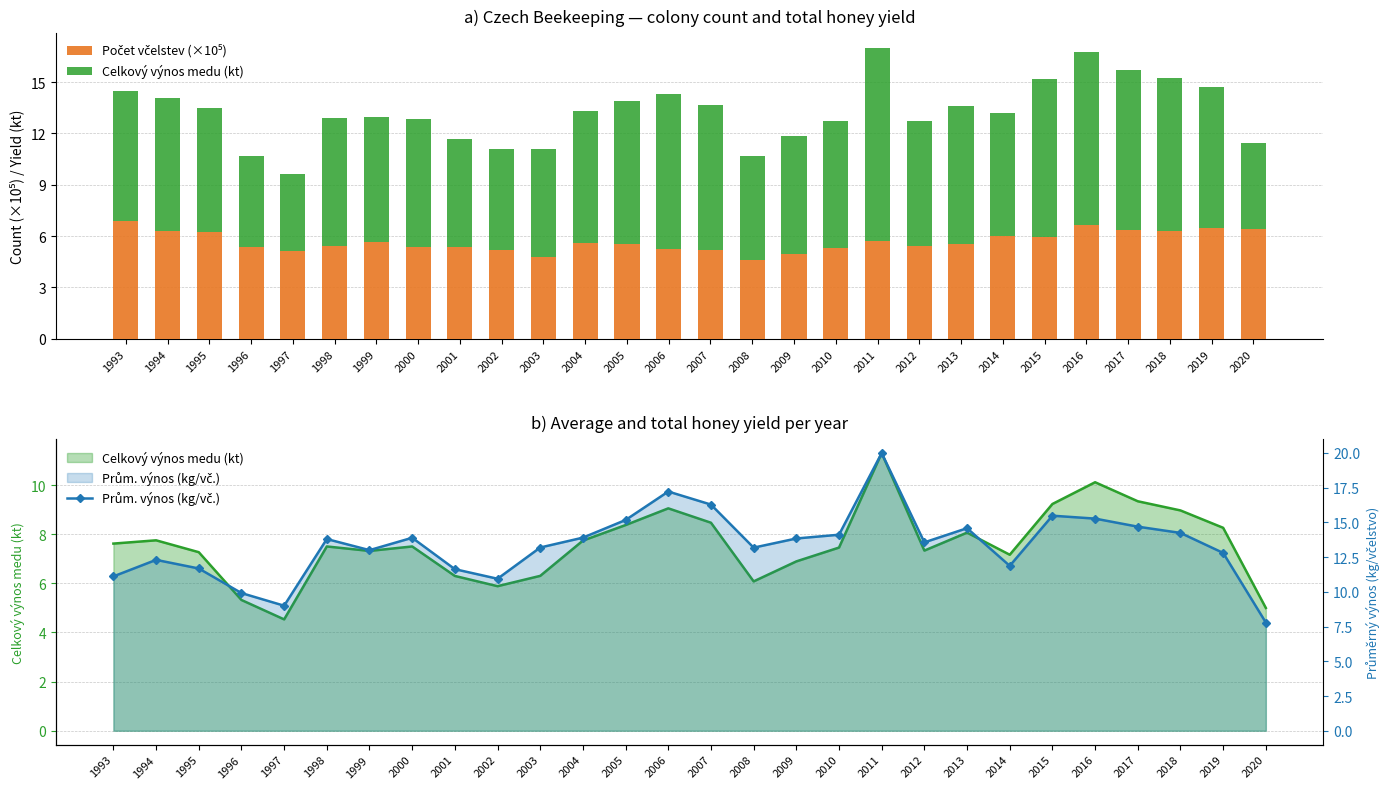

How many data points in Počet včelstev (×10⁵) are less than 5?

3